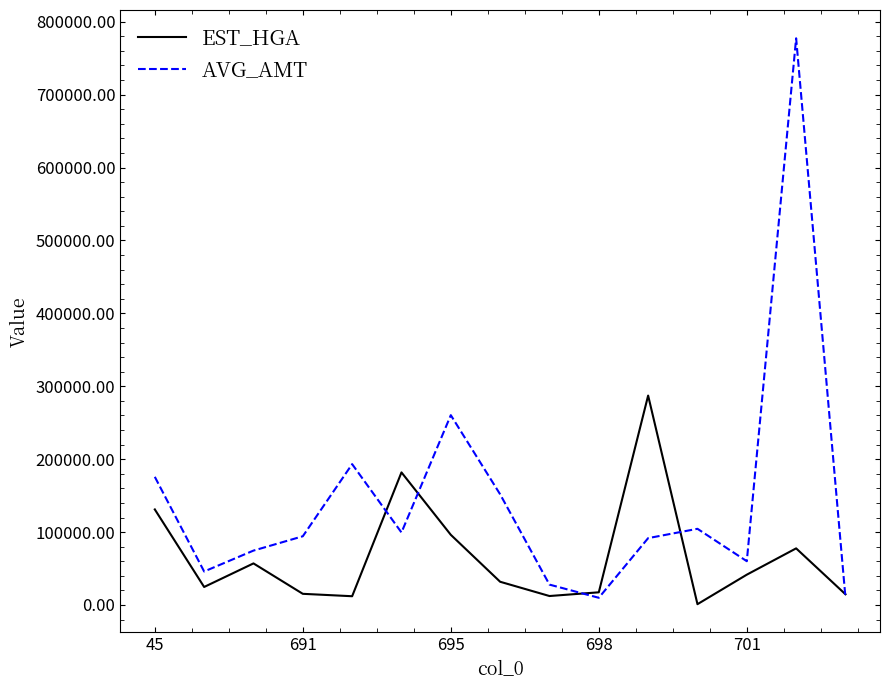

Which series has the largest total across all categories?

AVG_AMT